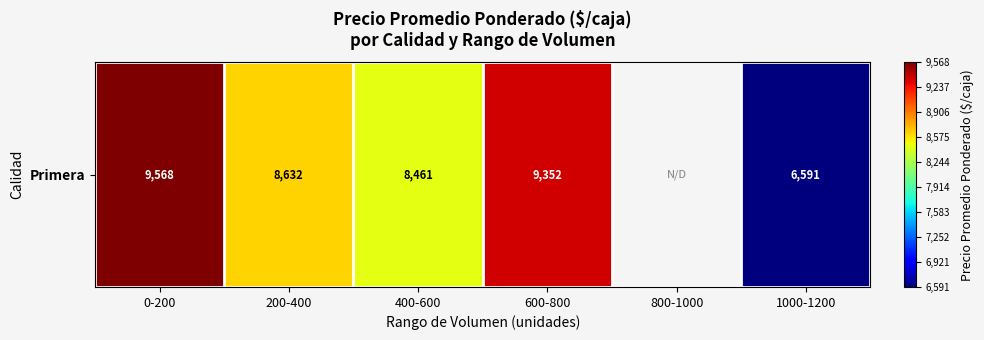

Count the number of categories in the chart.

6